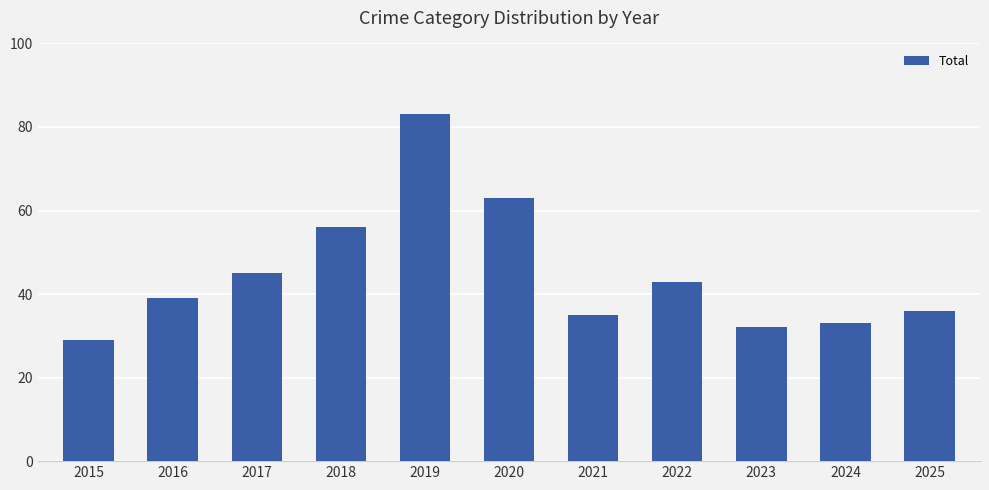

At which category does the chart reach its minimum across all series?

2015